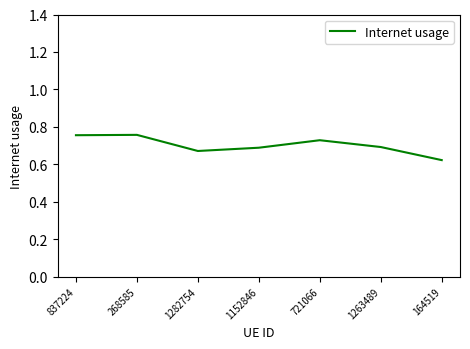

Which has a higher value, 164519 or 1152846?

1152846